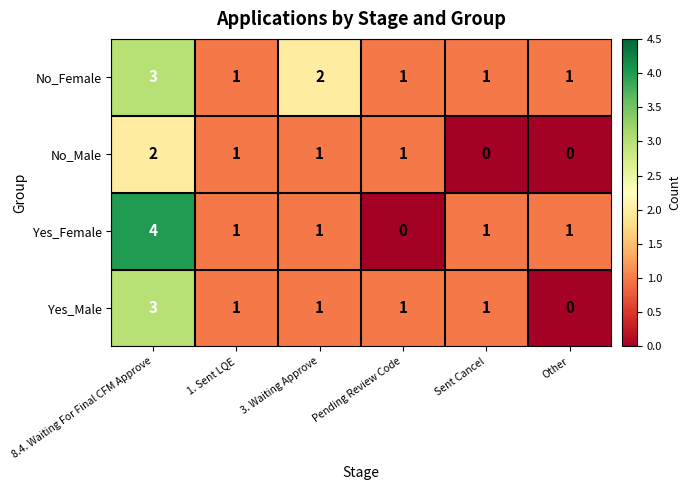

What is the difference between the maximum and minimum values in the Yes_Male series?

3